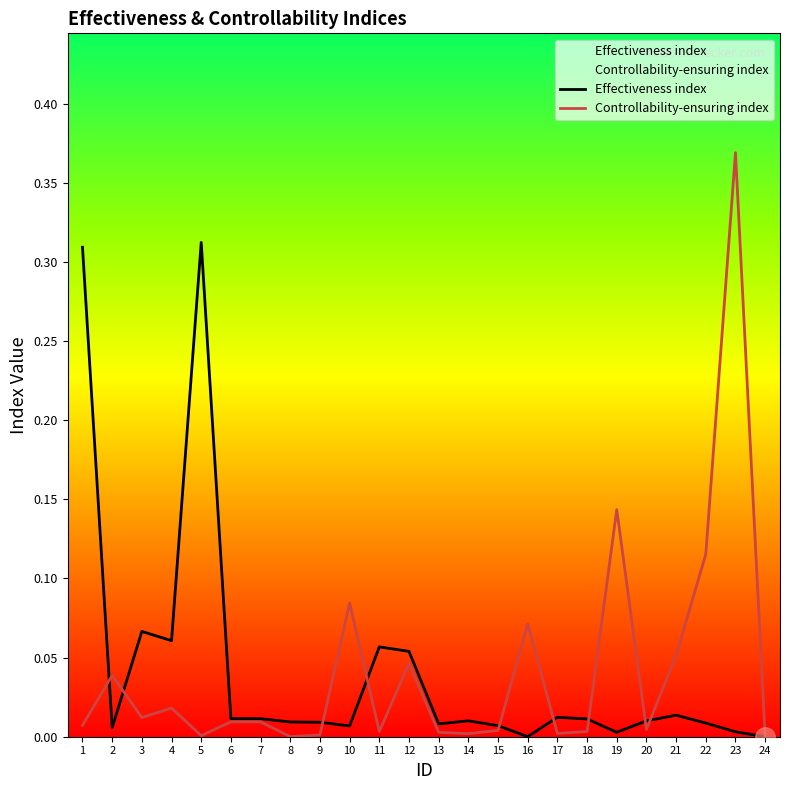

At which category does Effectiveness index reach its first local peak?

3